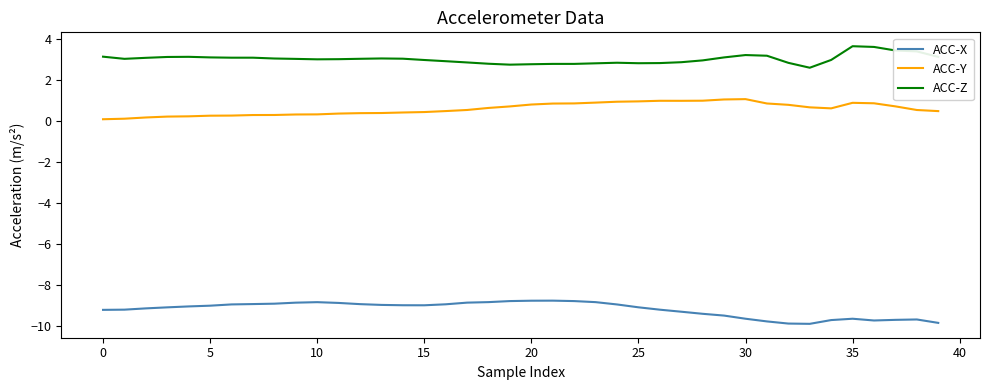

What is the minimum value shown in the chart?

-9.9